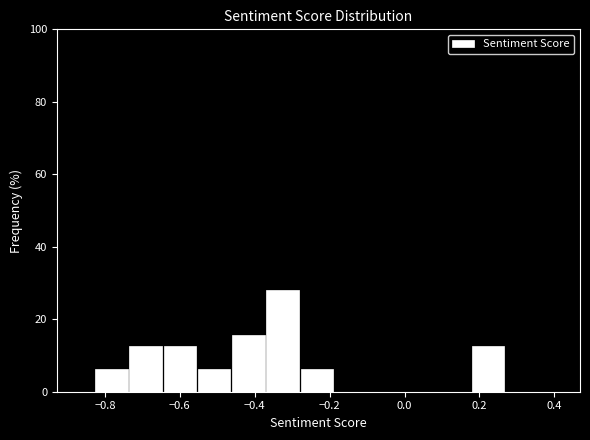

Which range on the x-axis has the tallest bar?

-0.38 to -0.28